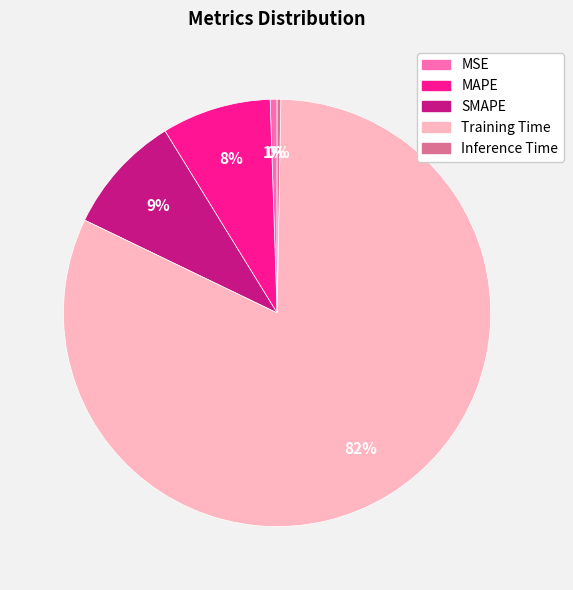

To the nearest percent, what portion does MSE represent?

1%